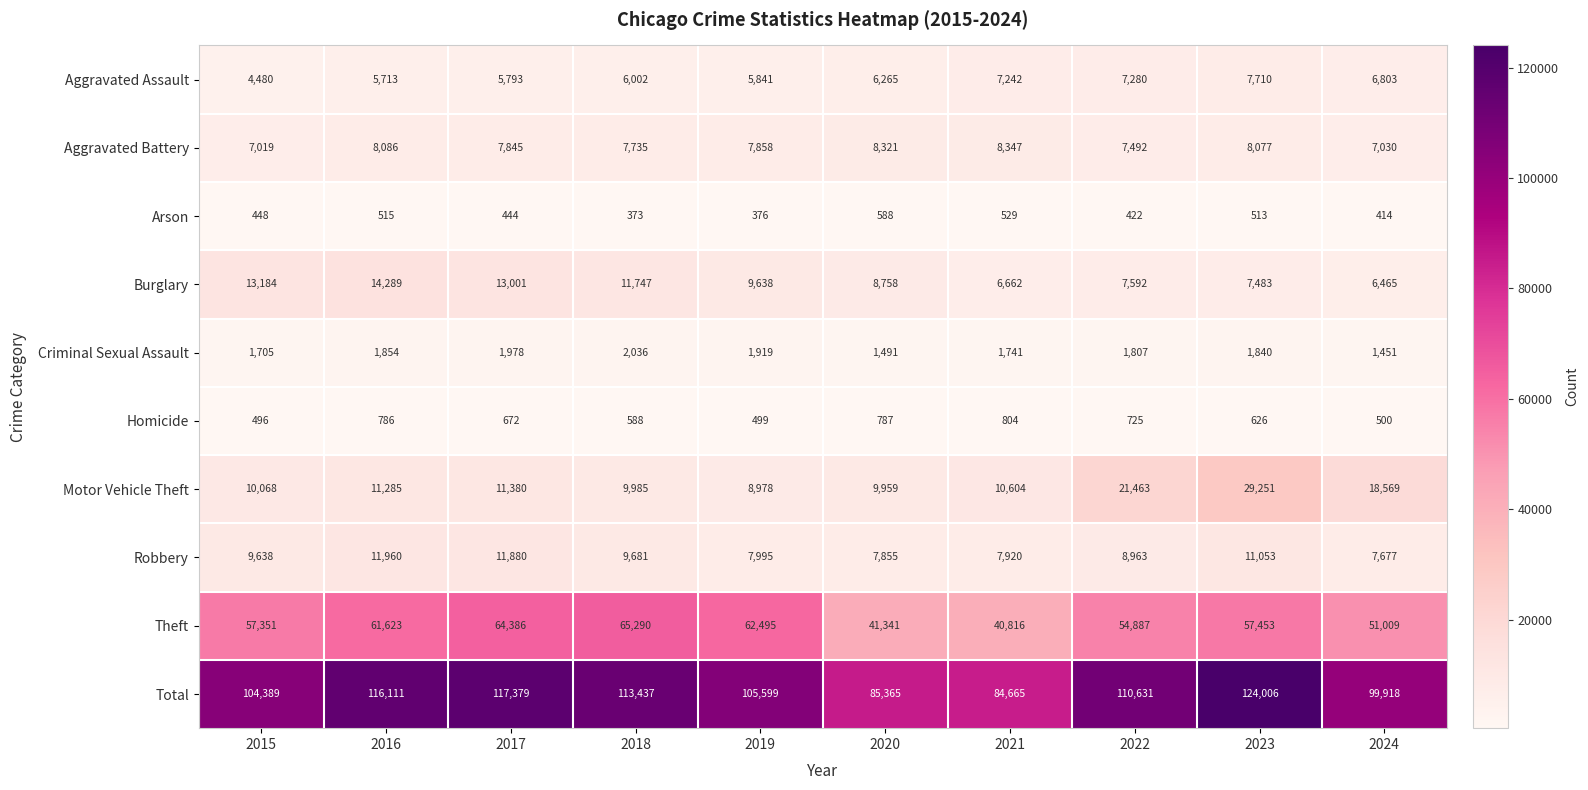

What is the approximate value of Arson at 2019, to the nearest 5?

375